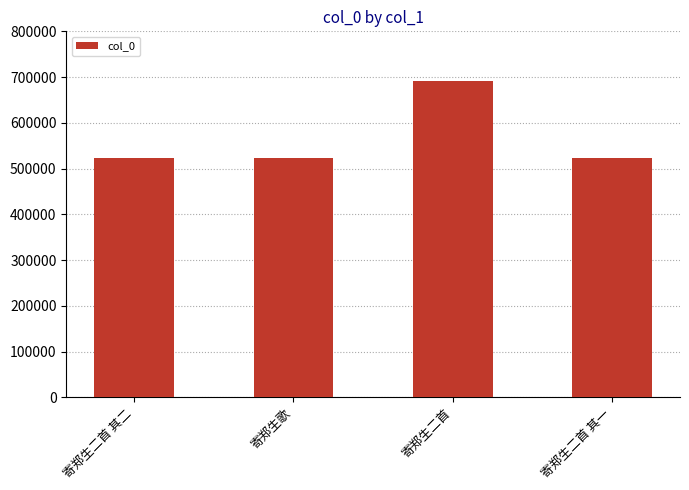

What is the sum of all values?

2261923